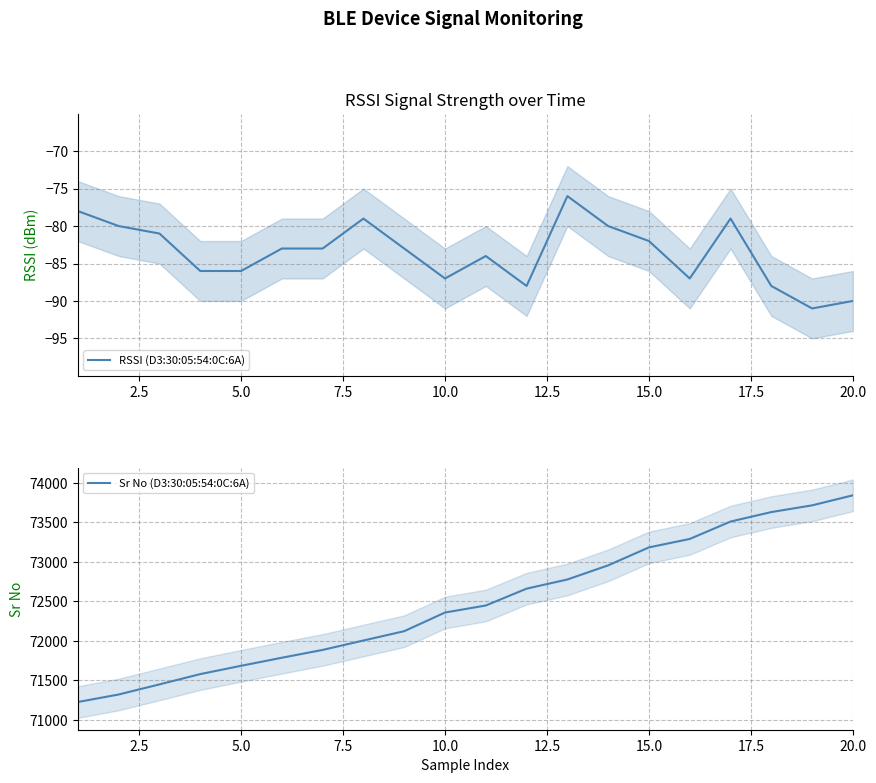

True or false: RSSI (D3:30:05:54:0C:6A) has a value of -87 at 10.0.

True